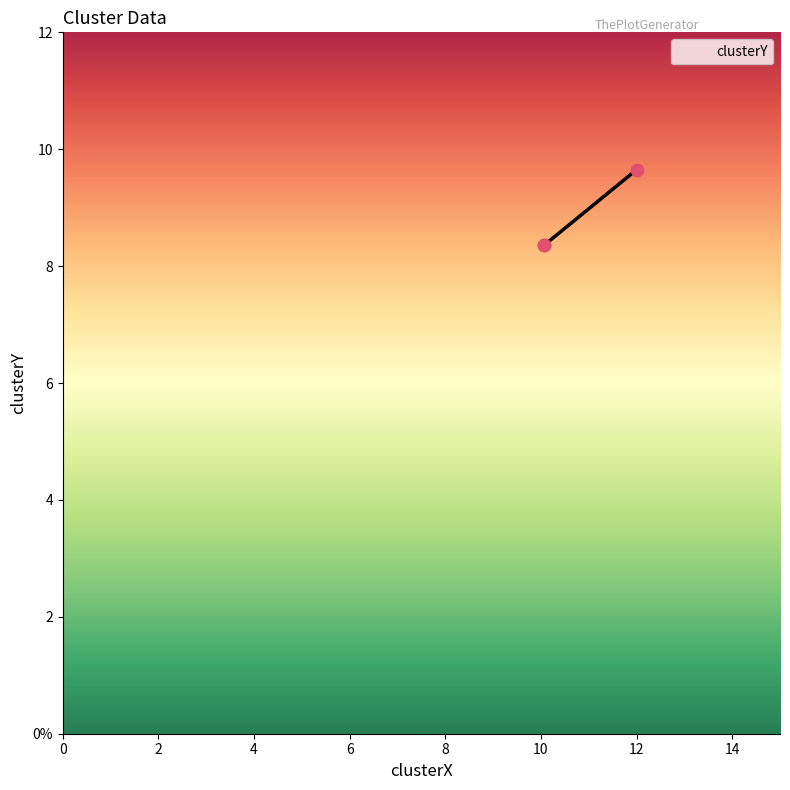

Which has a higher value, 10.071952378455807 or 10.071952378455807?

10.071952378455807